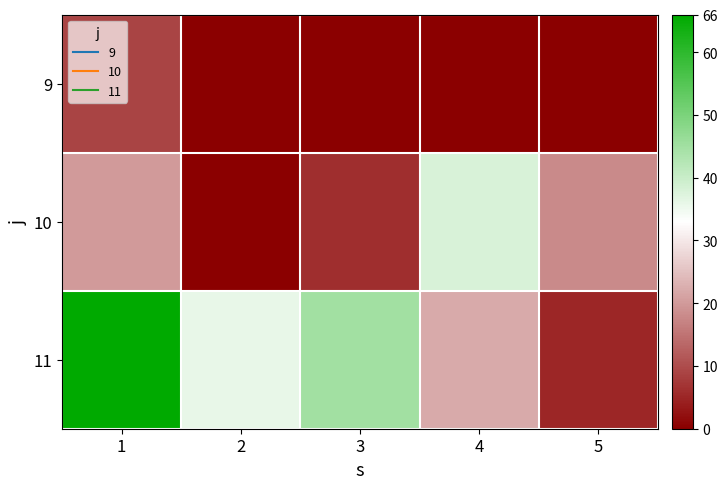

Reading left to right, list all the values displayed in this chart.

9: 1=9	2=0	3=0	4=0	5=0
10: 1=20	2=0	3=6	4=38	5=18
11: 1=66	2=36	3=45	4=22	5=5